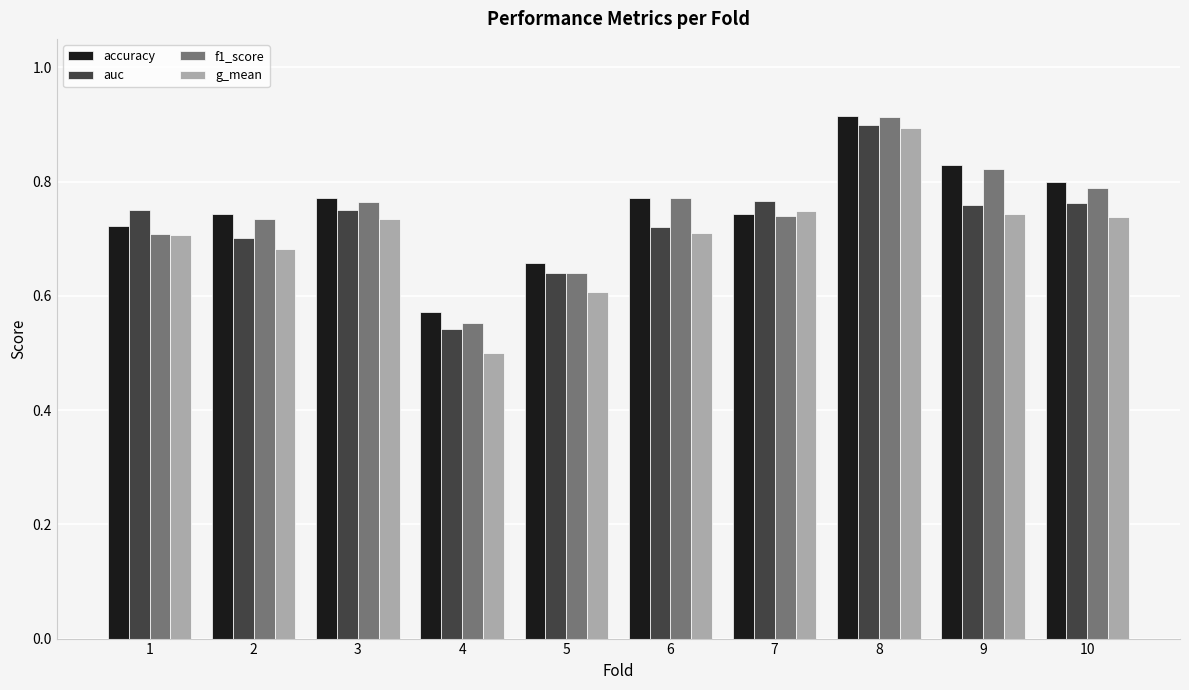

At which category does the chart reach its minimum across all series?

4